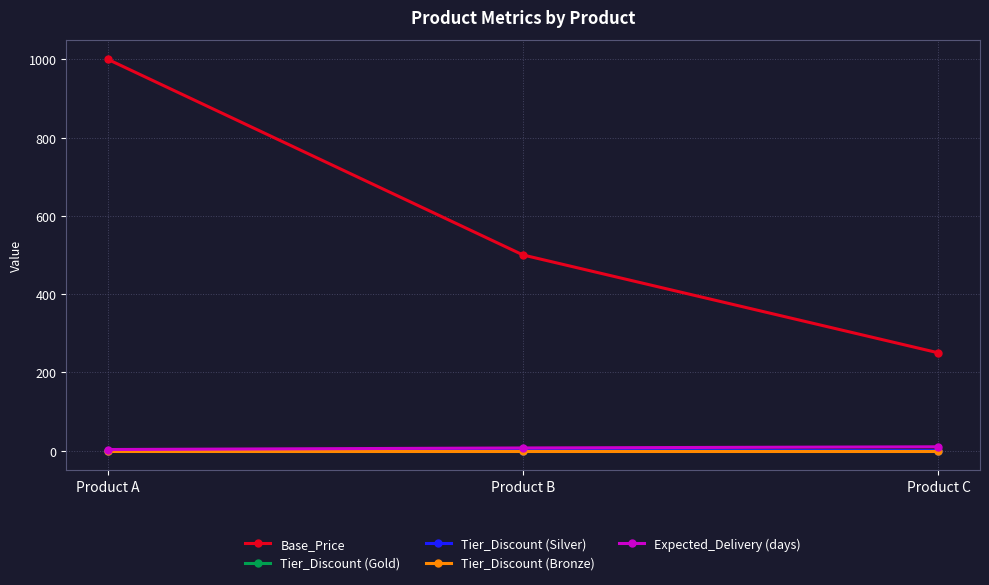

What is the lowest value of the Tier_Discount (Gold) series?

0.1